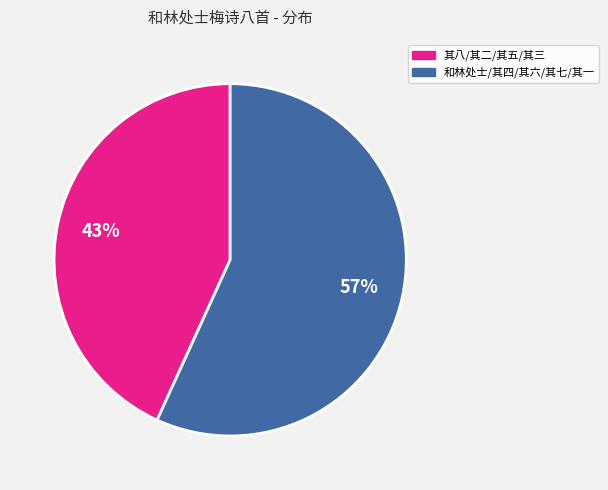

Count the number of slices in the pie.

2